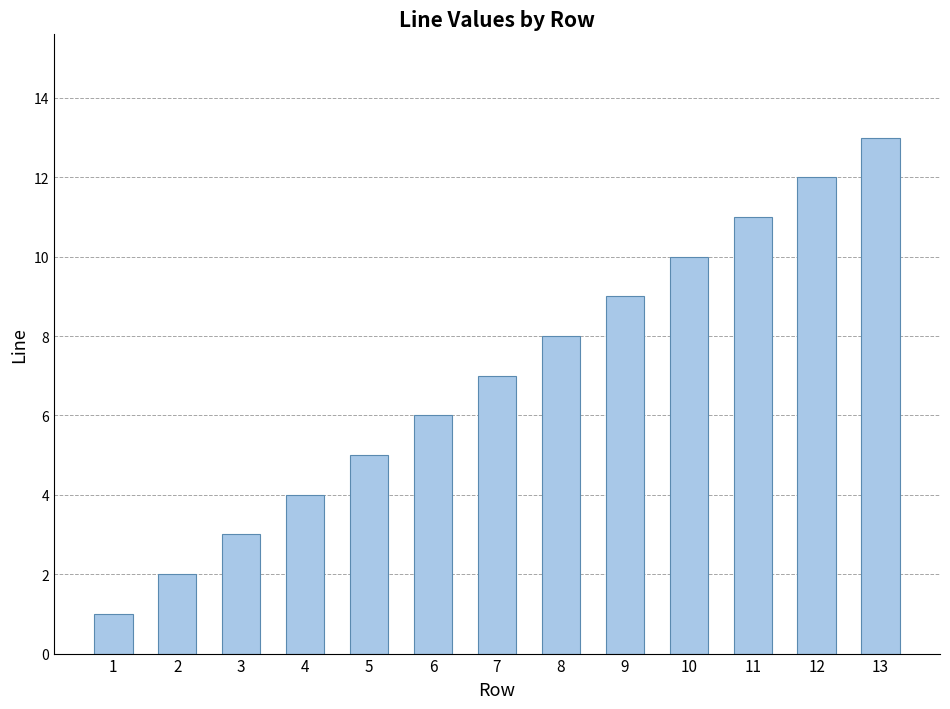

How many categories are shown in the chart?

13